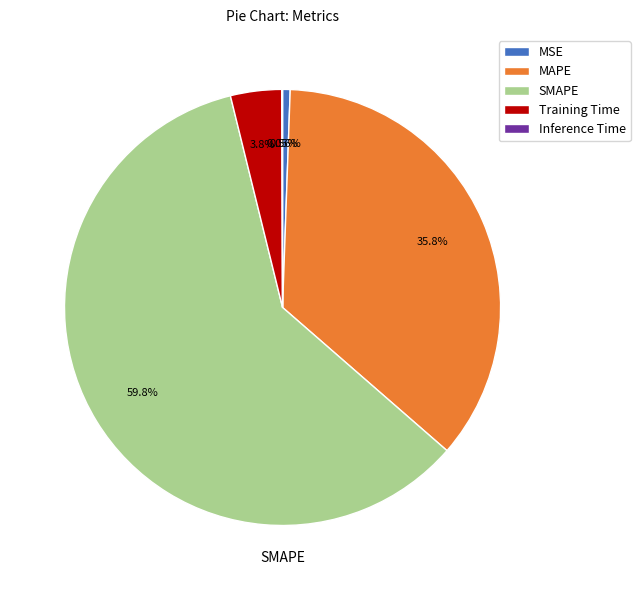

True or false: MSE accounts for 1% of the total.

True